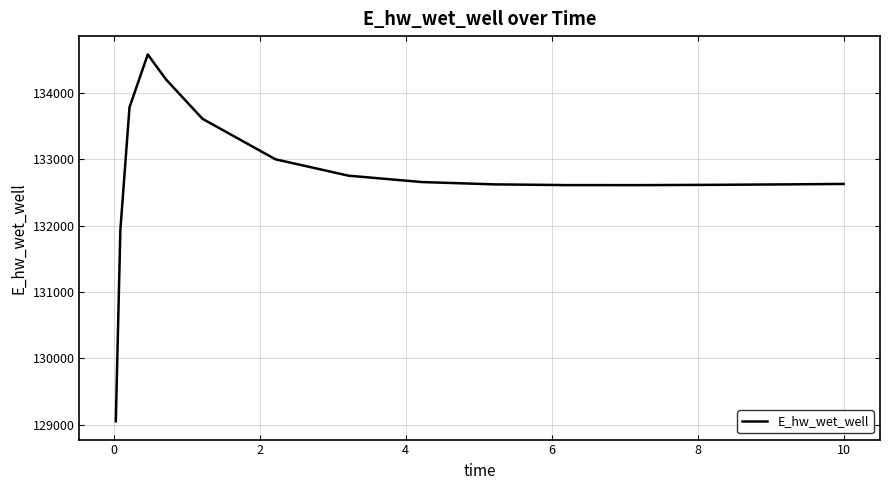

What is the maximum value shown in the chart?

134582.0